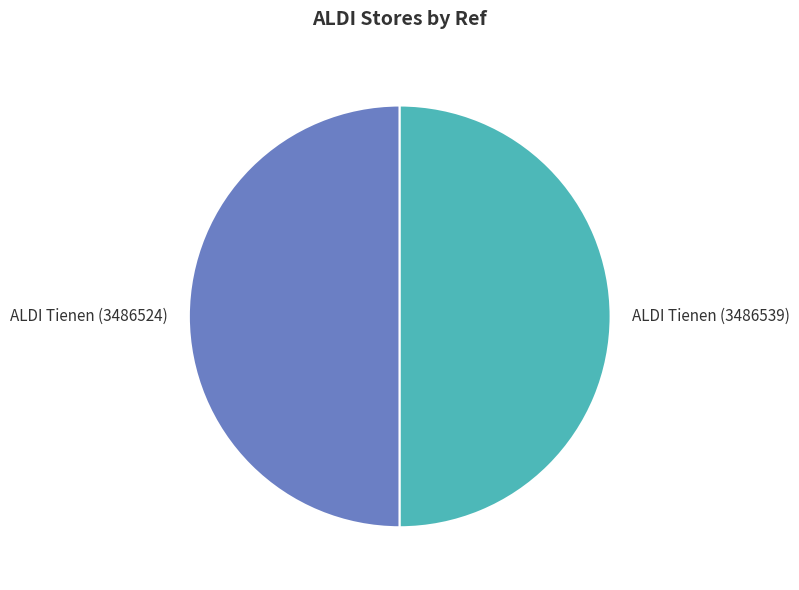

What is the ratio of the value at ALDI Tienen (3486524) to the value at ALDI Tienen (3486539)?

1.0